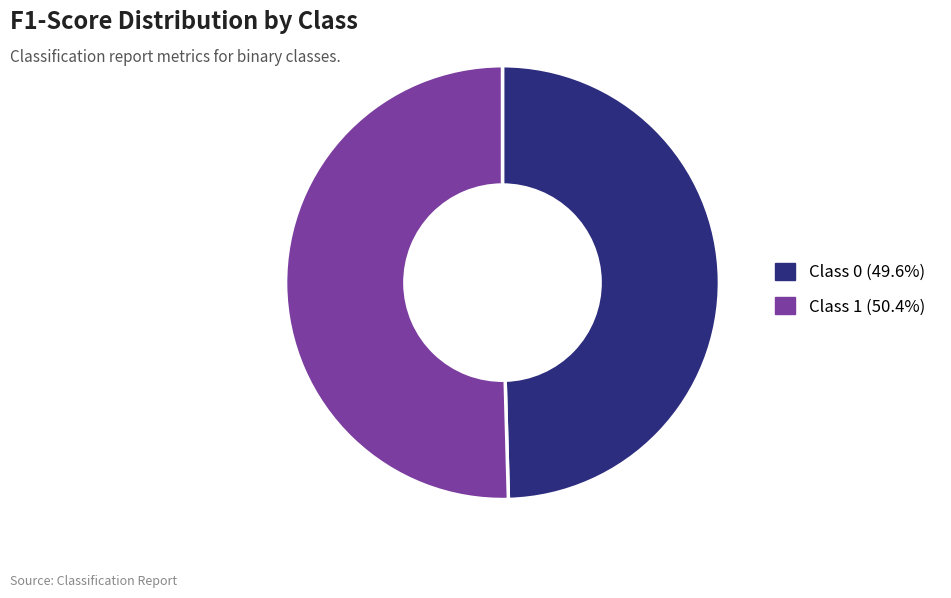

Is the sum of Class 1 (50.4%) and Class 0 (49.6%) greater than half?

Yes